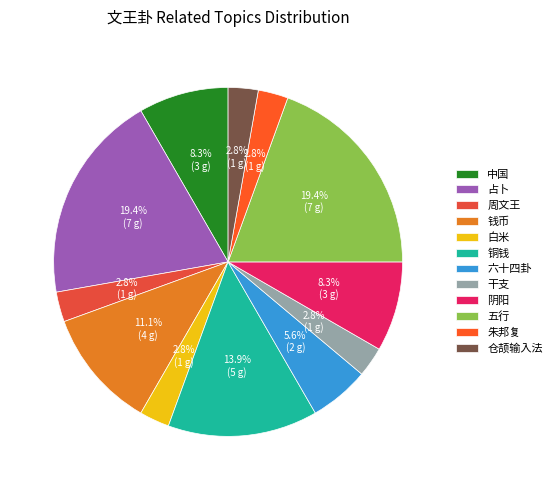

Between 中国 and 铜钱, which is larger?

铜钱